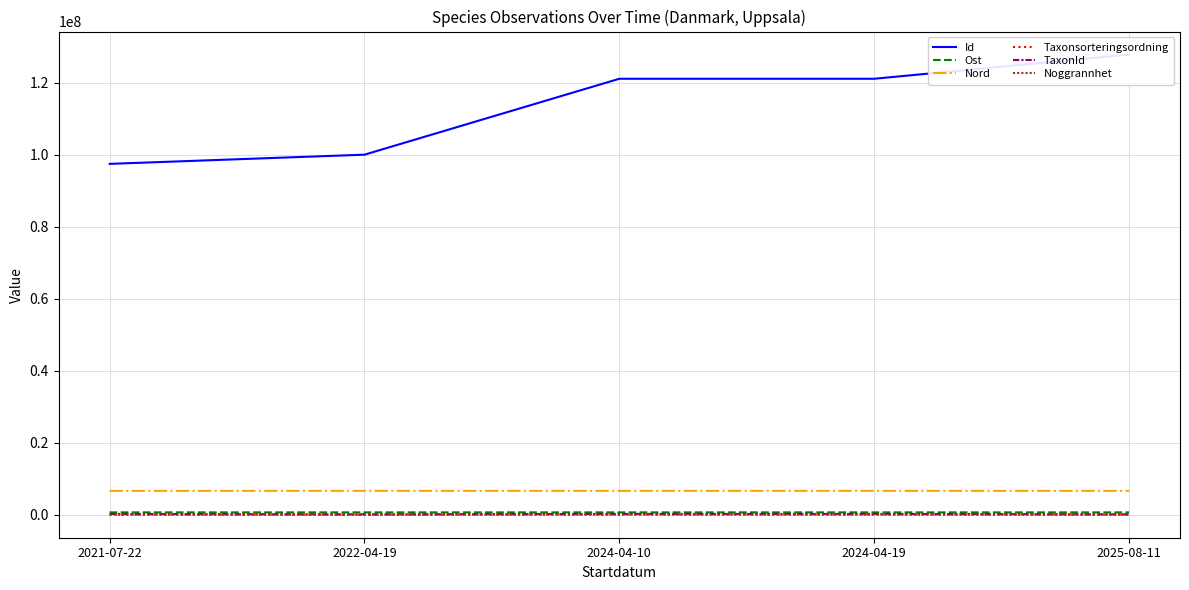

Which series has the largest total across all categories?

Id